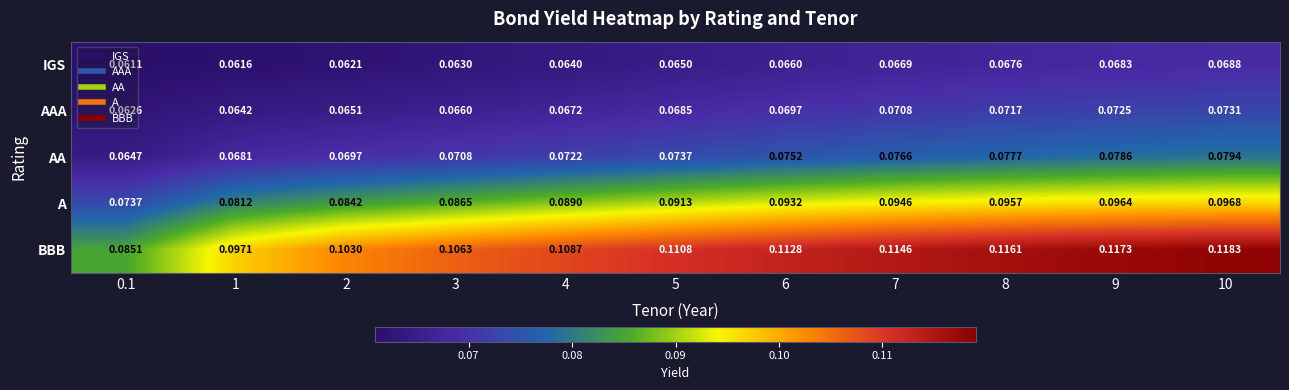

How many distinct data groups are displayed?

5